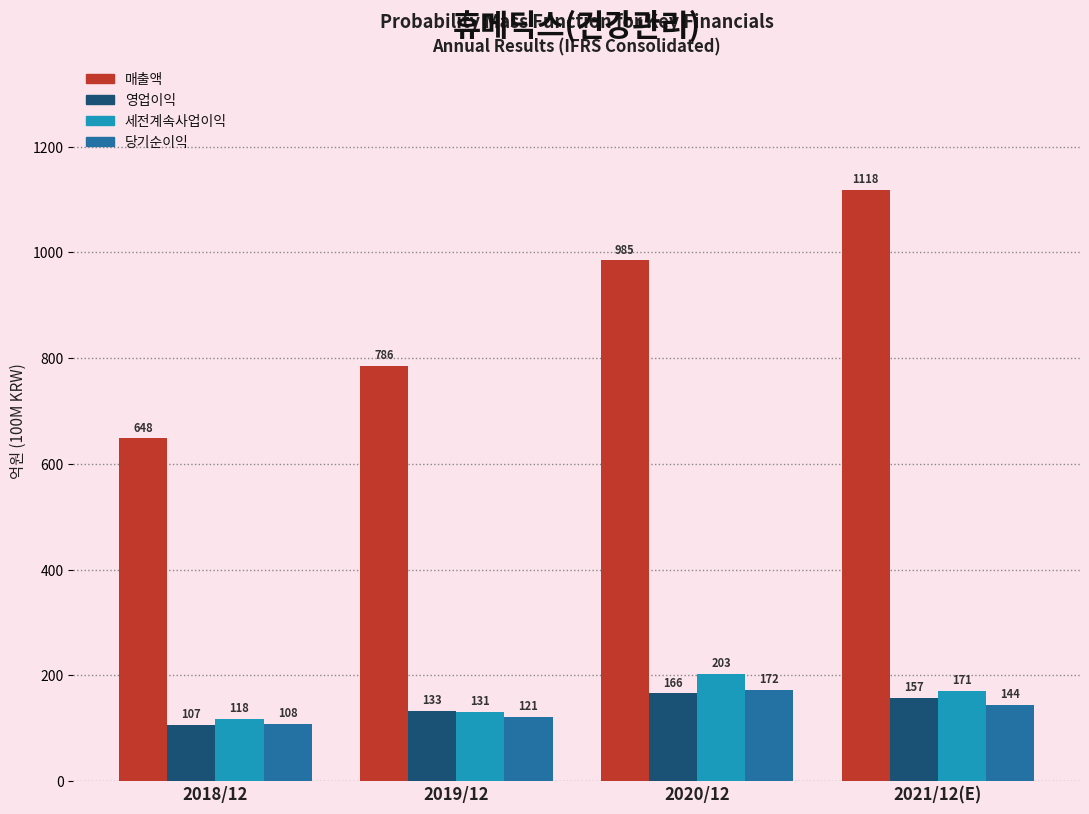

Reading left to right, what are all the values shown in this chart?

매출액: 648	786	985	1118
영업이익: 107	133	166	157
세전계속사업이익: 118	131	203	171
당기순이익: 108	121	172	144